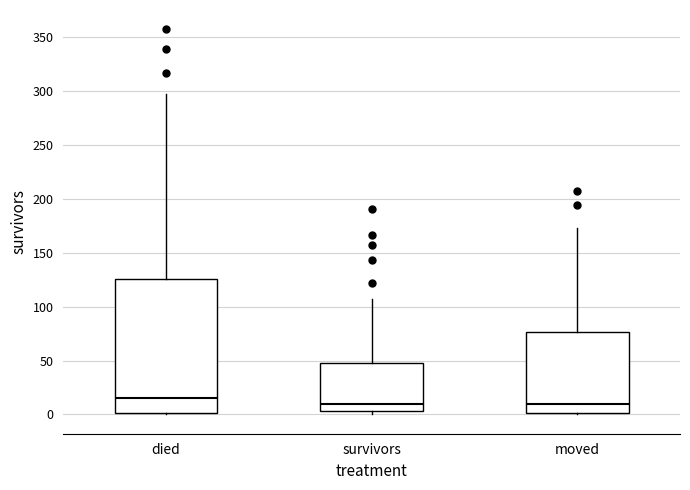

Where is the lower edge of the box for survivors on the y-axis? The values are not printed on the chart, so give them approximately, as read against the axis.

5